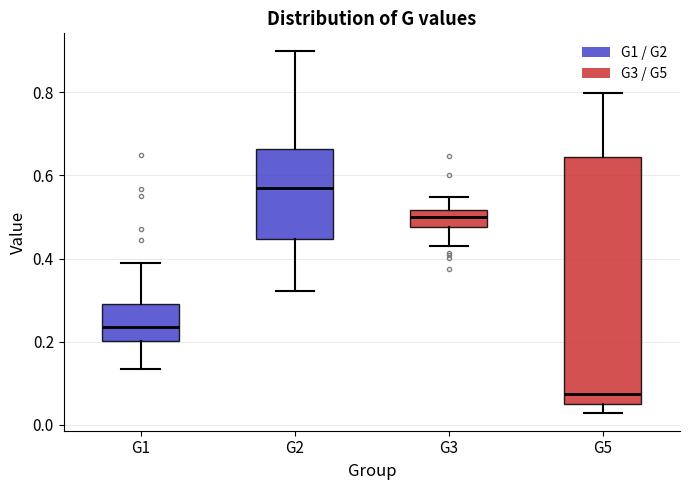

Comparing the boxes themselves (not the whiskers), which one is the tallest?

G5